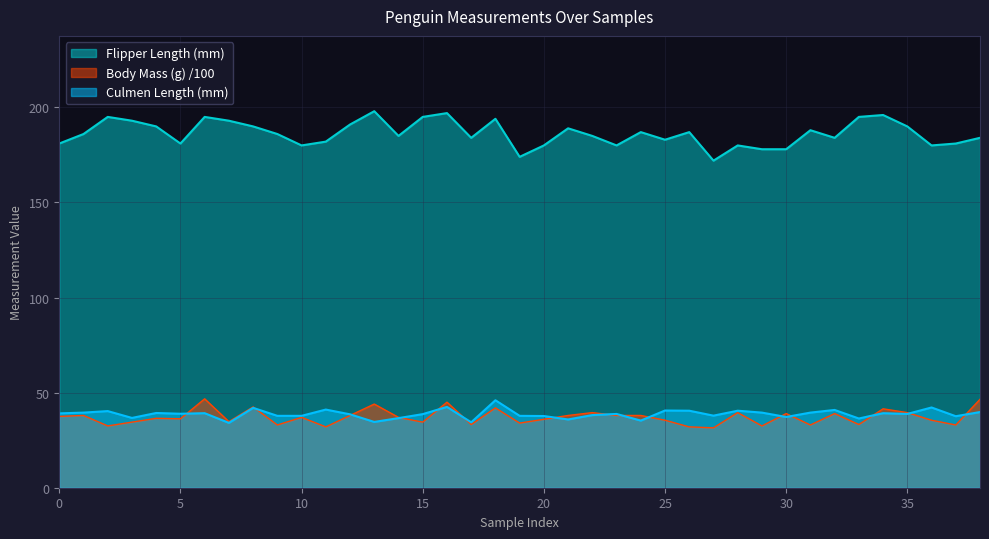

True or false: Flipper Length (mm) and Body Mass (g) intersect in this chart.

False